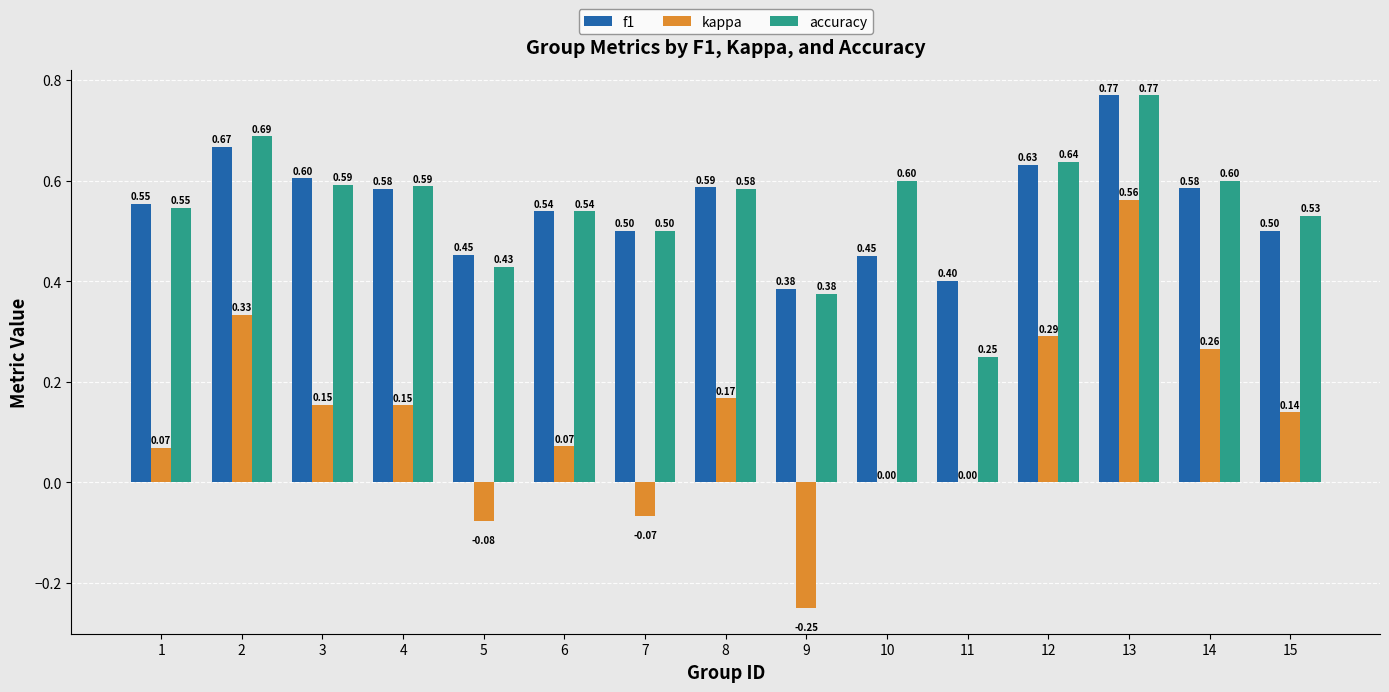

Between 6 and 7, which series saw the biggest shift?

kappa